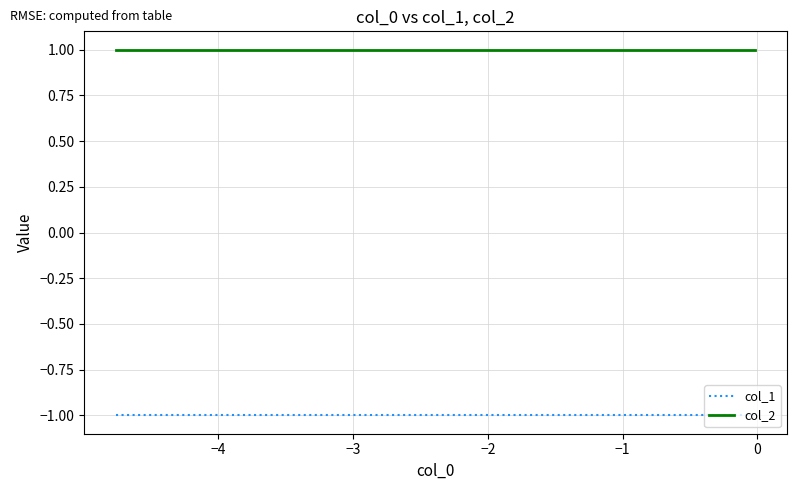

Which series has the largest total across all categories?

col_2